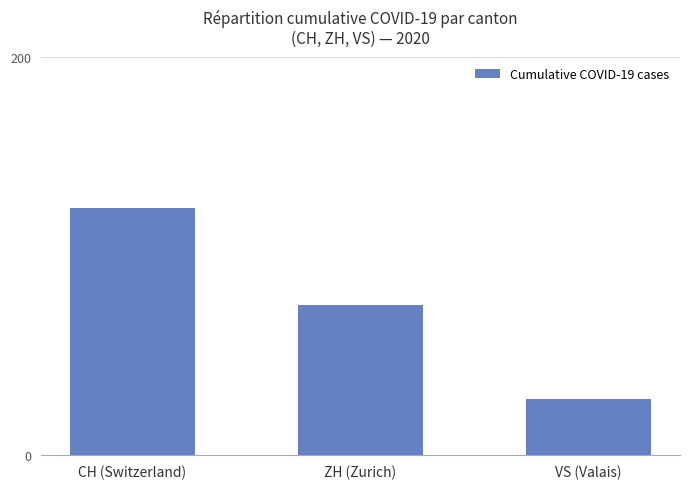

List the labels in order of value, smallest first.

VS (Valais), ZH (Zurich), CH (Switzerland)